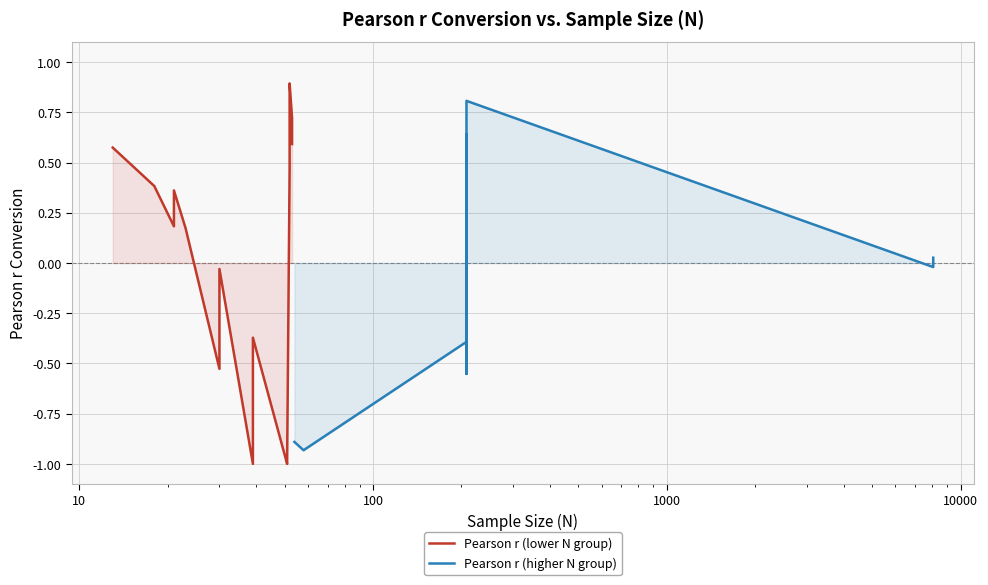

What is the sum of all Pearson r (higher N group) values?

2.1